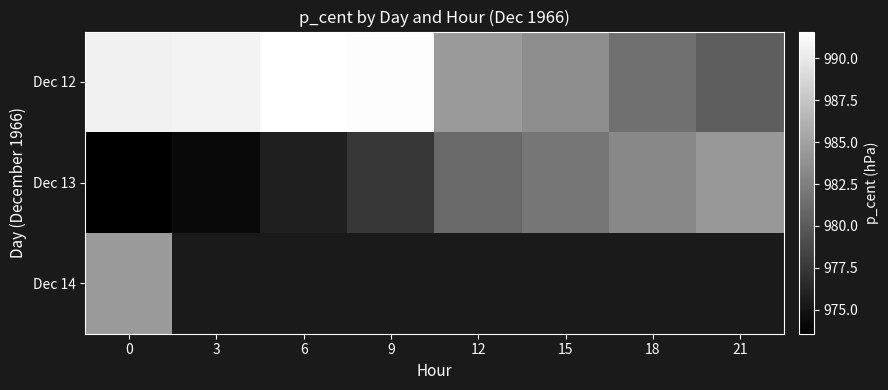

Is it true that Dec 13 equals 1673.3 at 18?

False